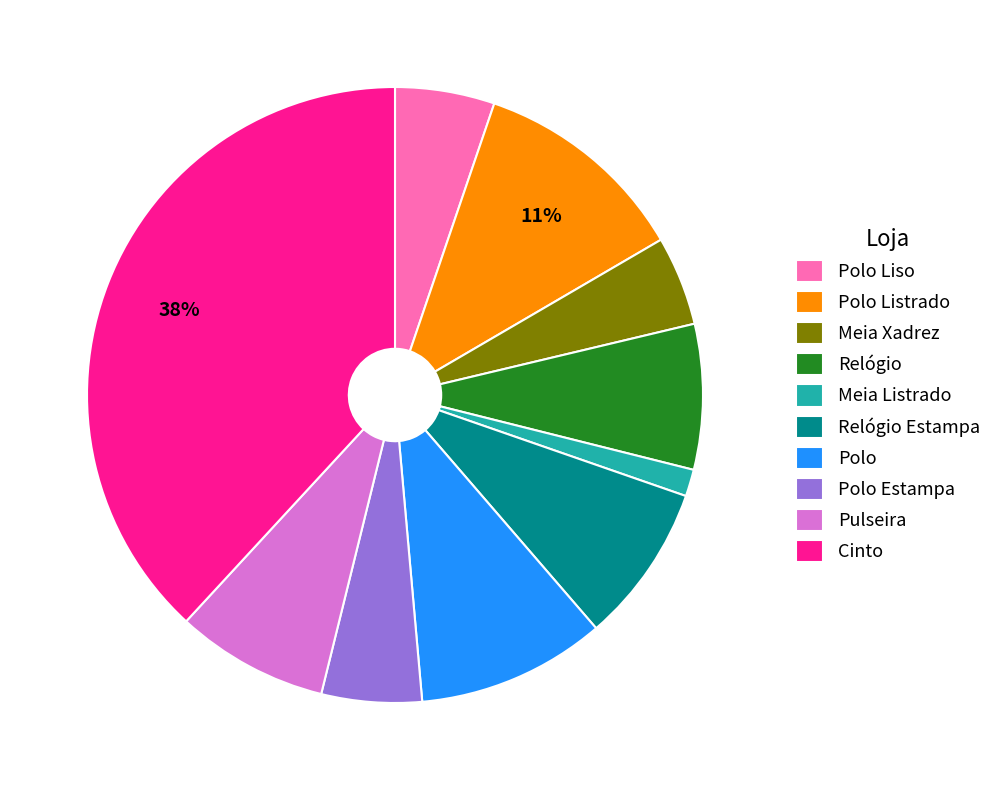

Count the number of slices in the pie.

10